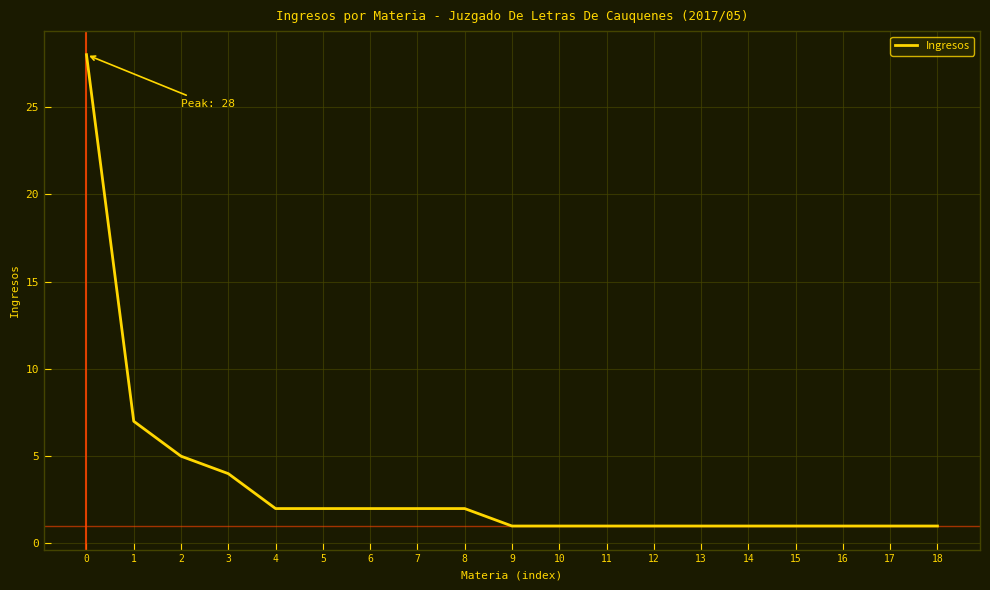

What is the maximum value shown in the chart?

28